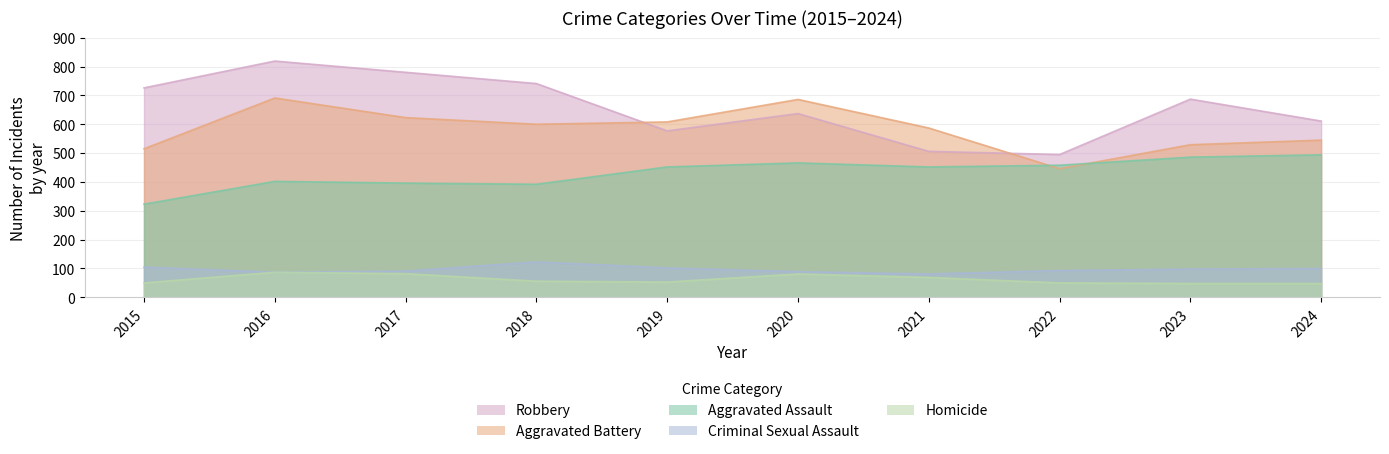

What is the value of the Aggravated Battery point at the 6th from the left?

686